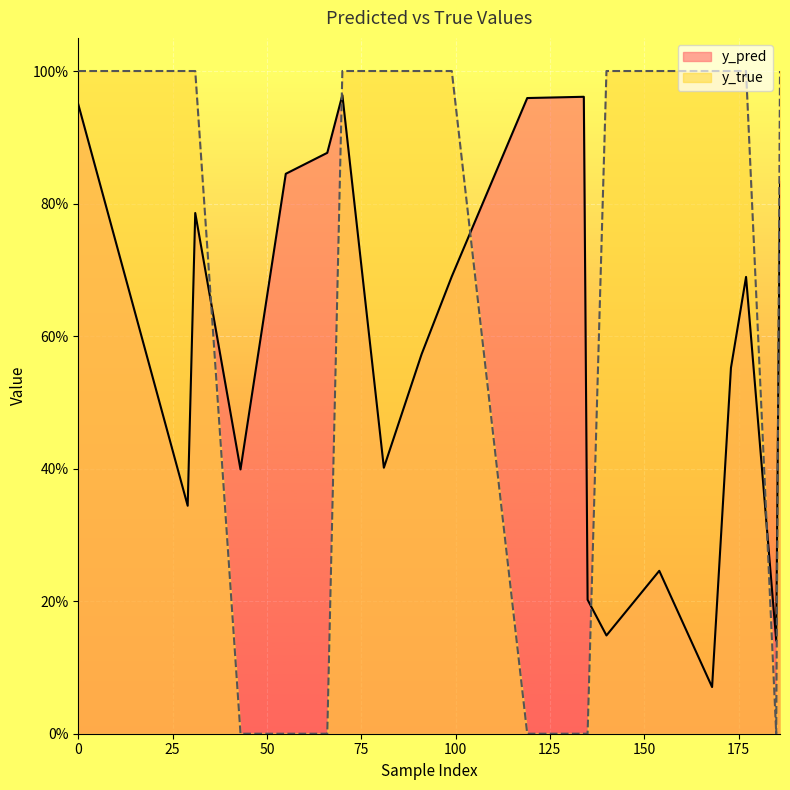

At which label is y_true closest to 0?

43